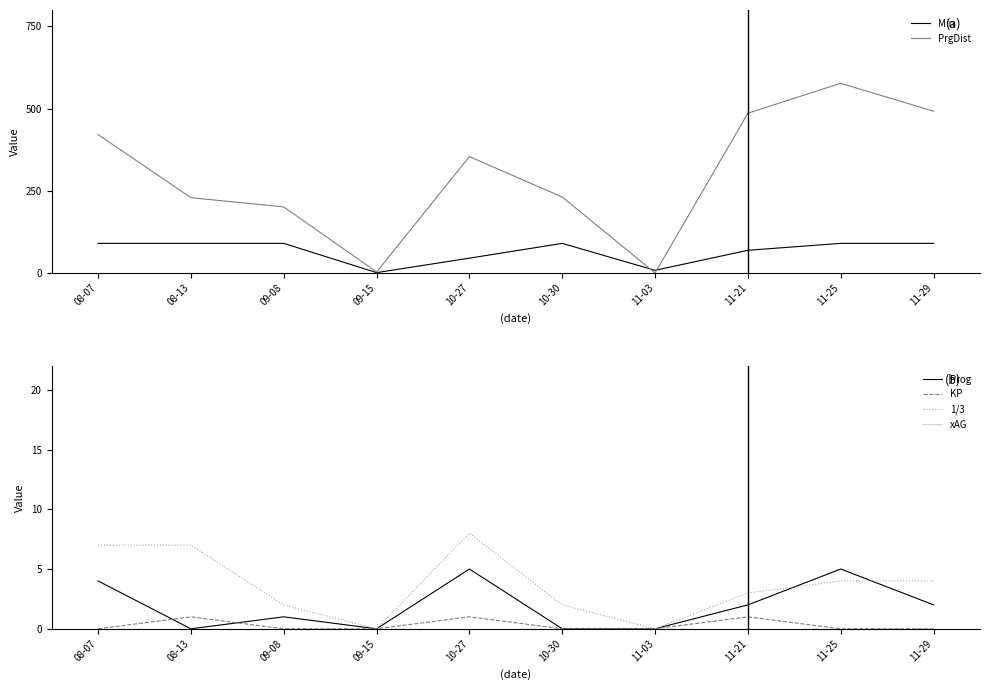

Which label corresponds to the smallest value in the chart?

11-03